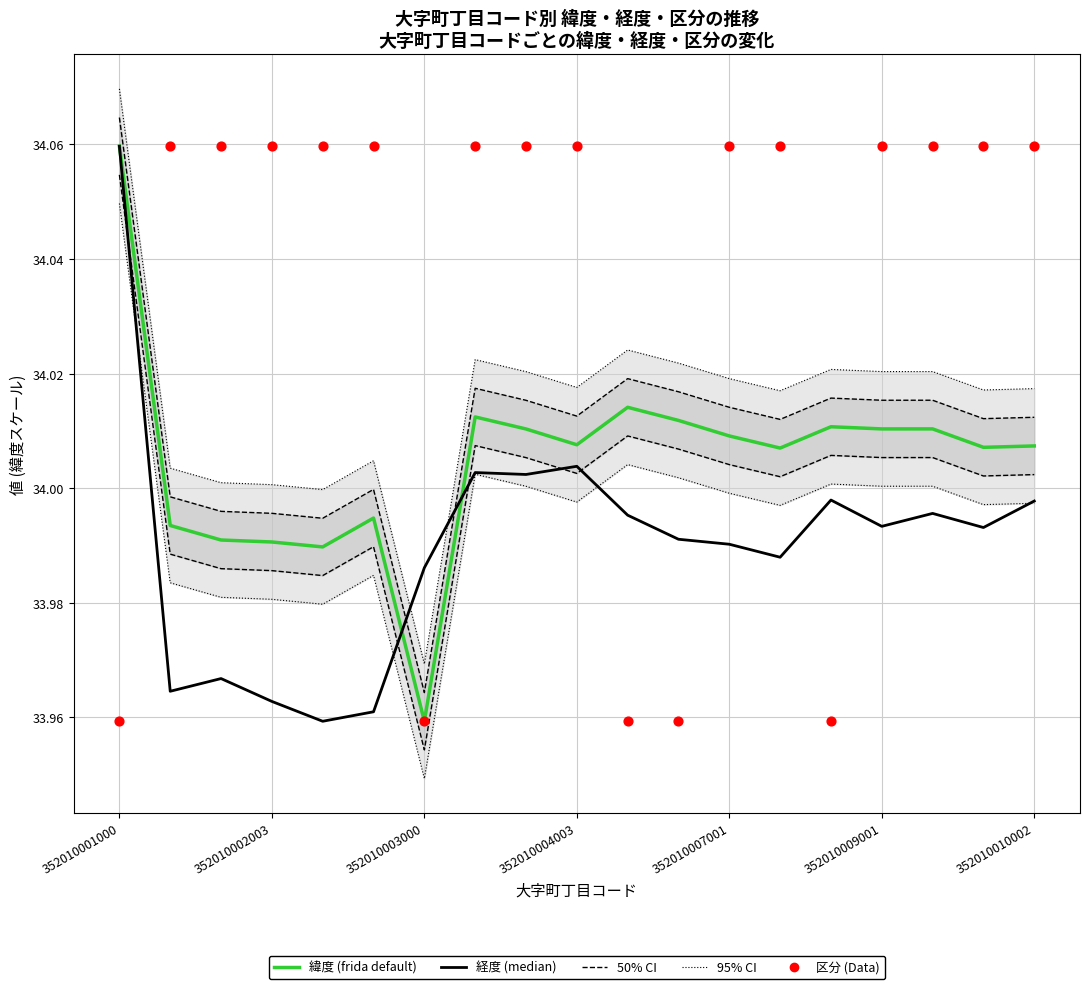

What is the total value across all series at 352010007001?

102.0